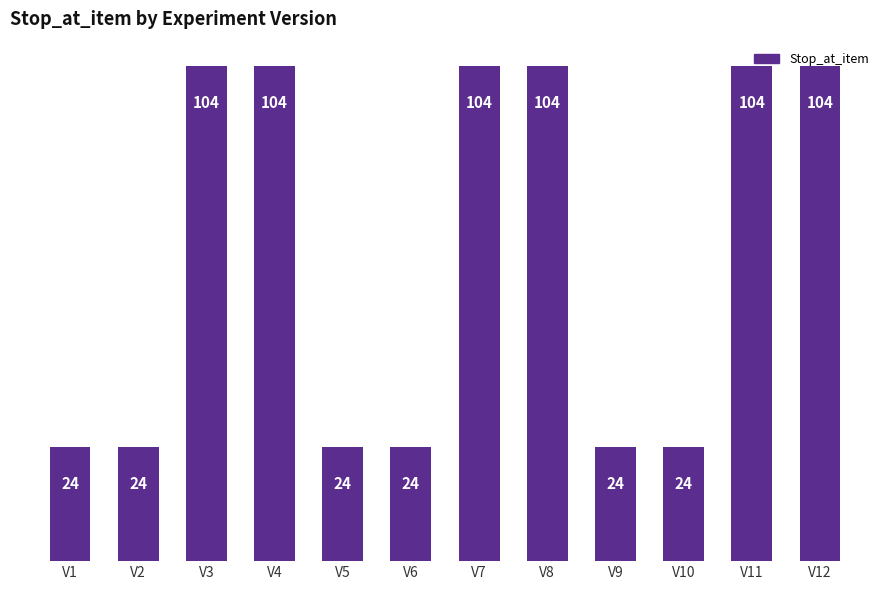

How many distinct data groups are displayed?

1